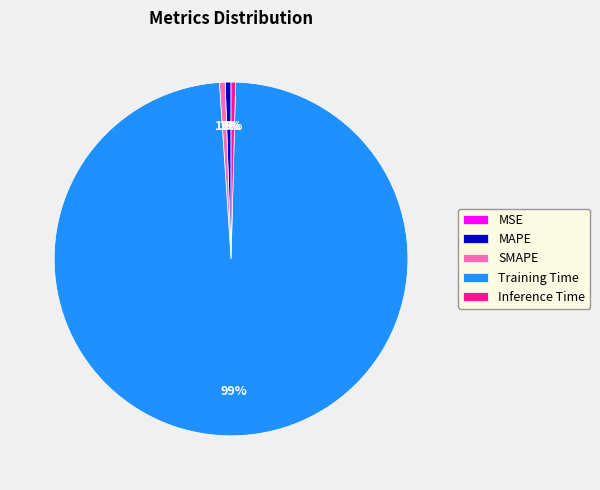

To the nearest percent, what is the average slice percentage?

20%